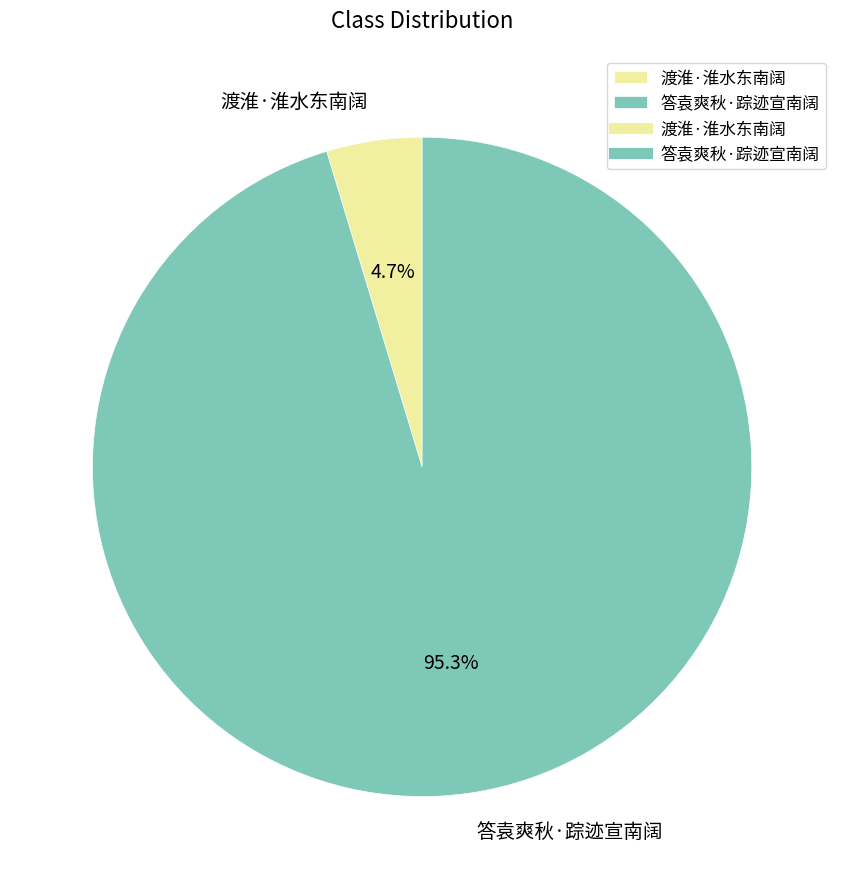

To the nearest percent, what is the average slice percentage?

50%